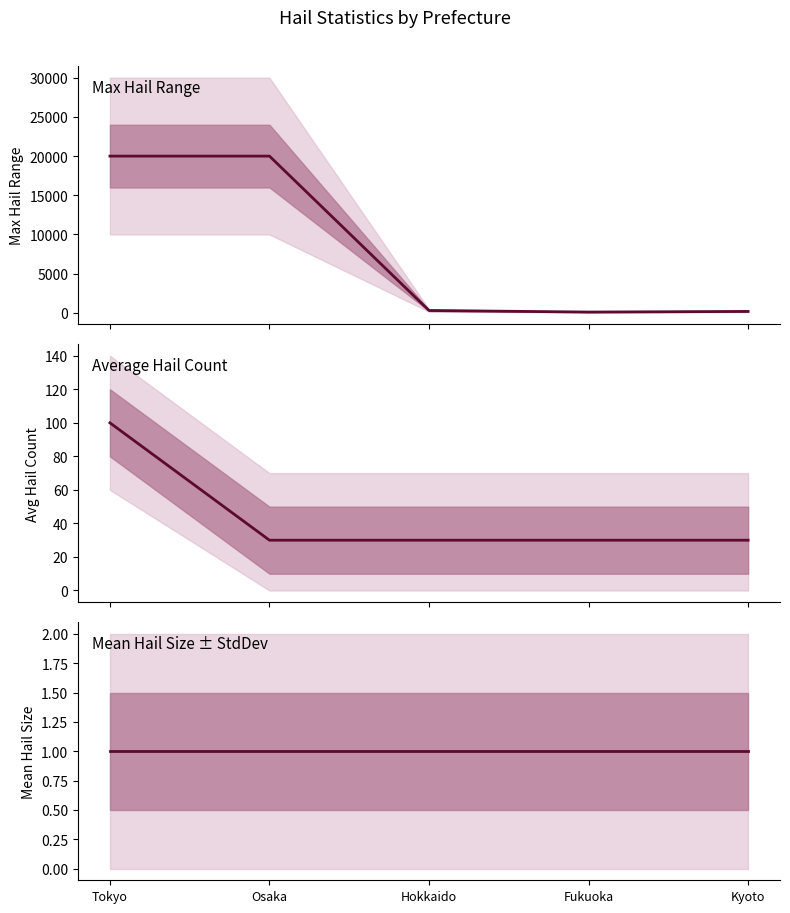

True or false: MaxHailRange and AverageHailCount intersect in this chart.

False